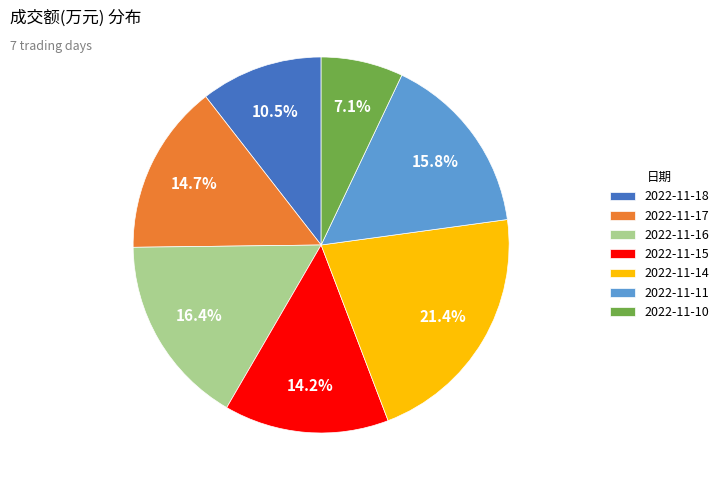

To the nearest percent, what is the difference between the largest and smallest slice percentages?

14%